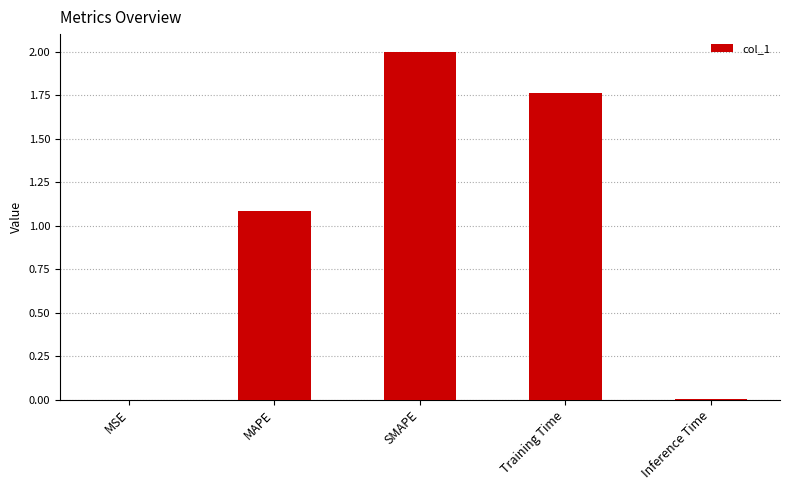

What is the sum of the values at Training Time and SMAPE?

3.8